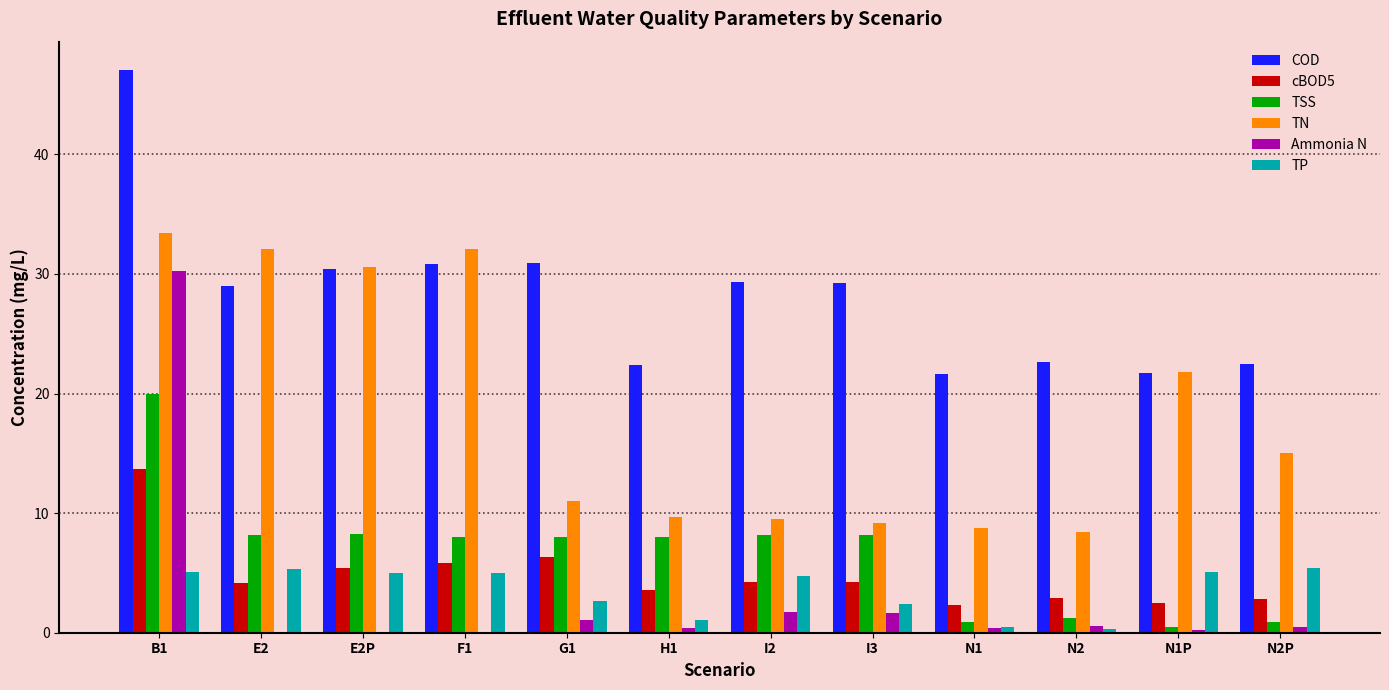

What is the maximum value shown in the chart?

47.1